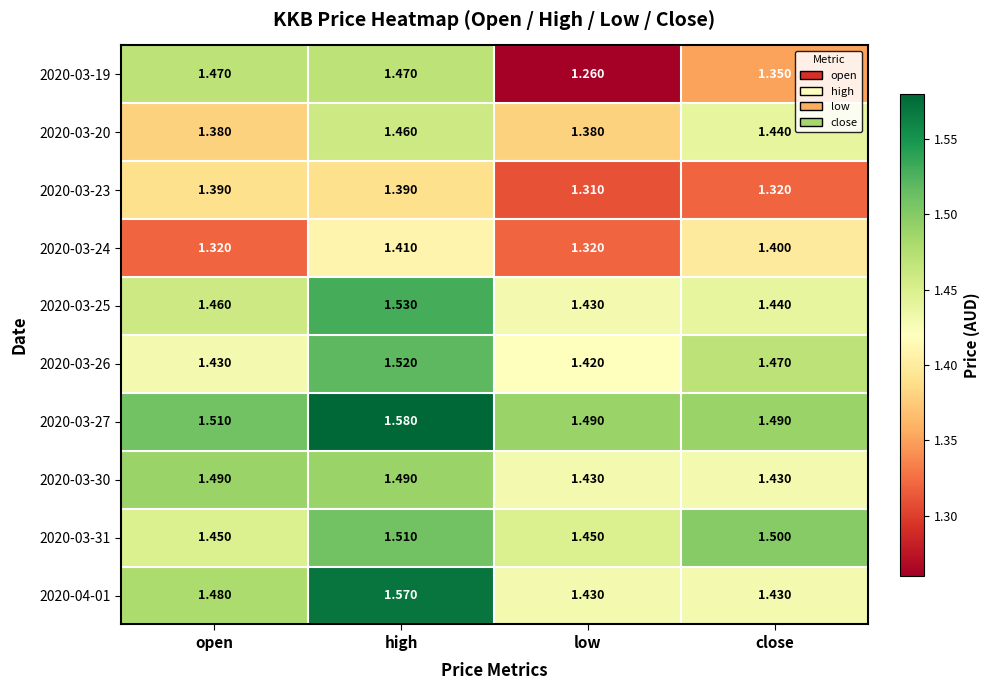

How many data points does each series have?

4